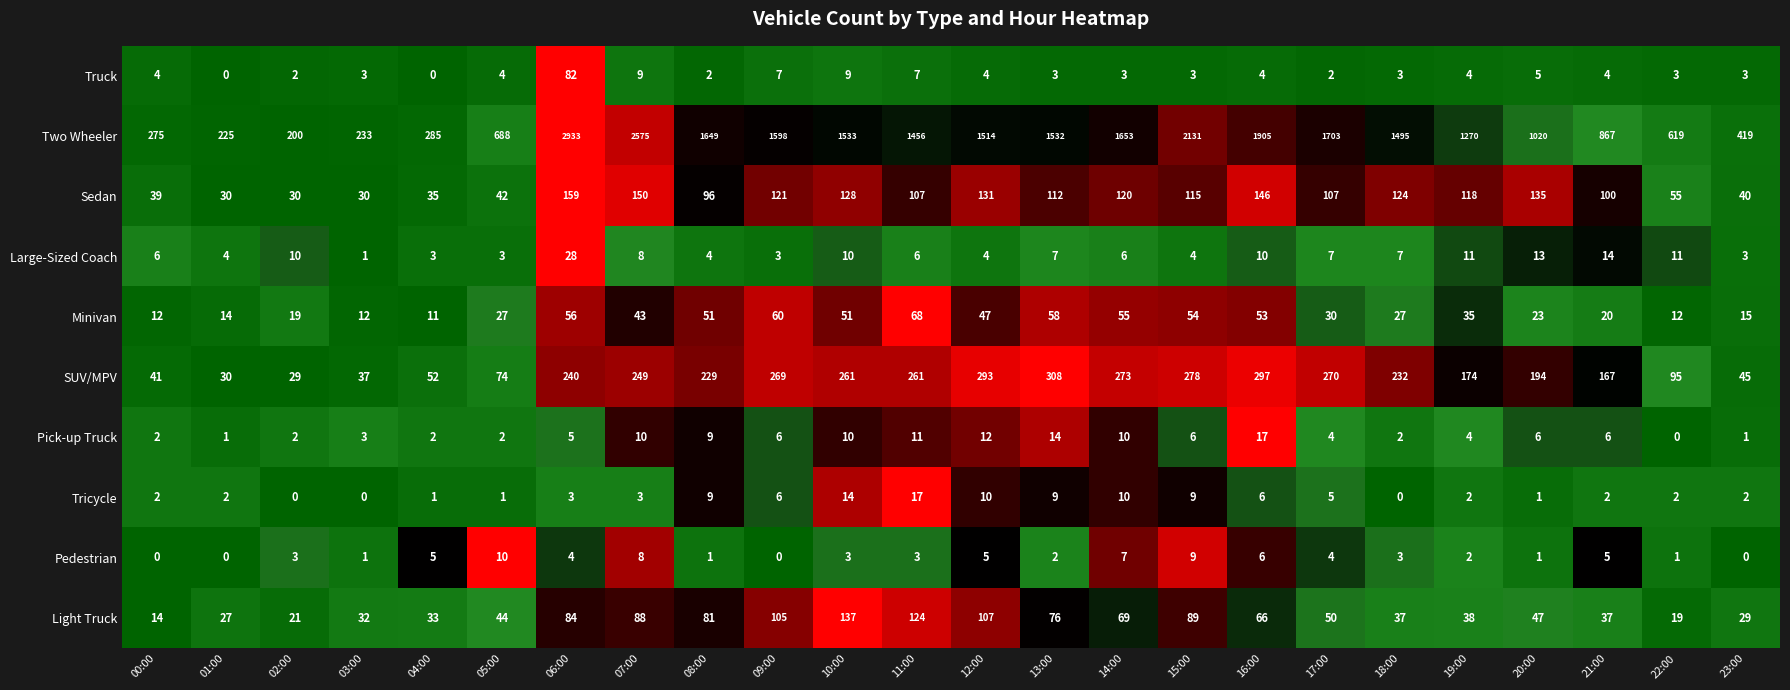

How many data points does each series have?

24